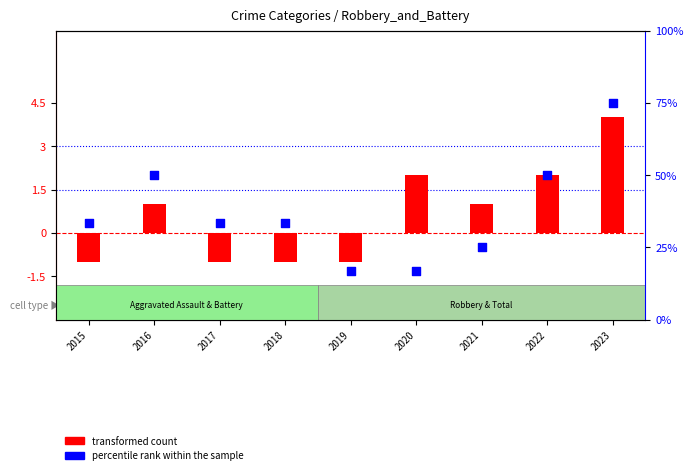

At which category is the sum across all series the highest?

2023